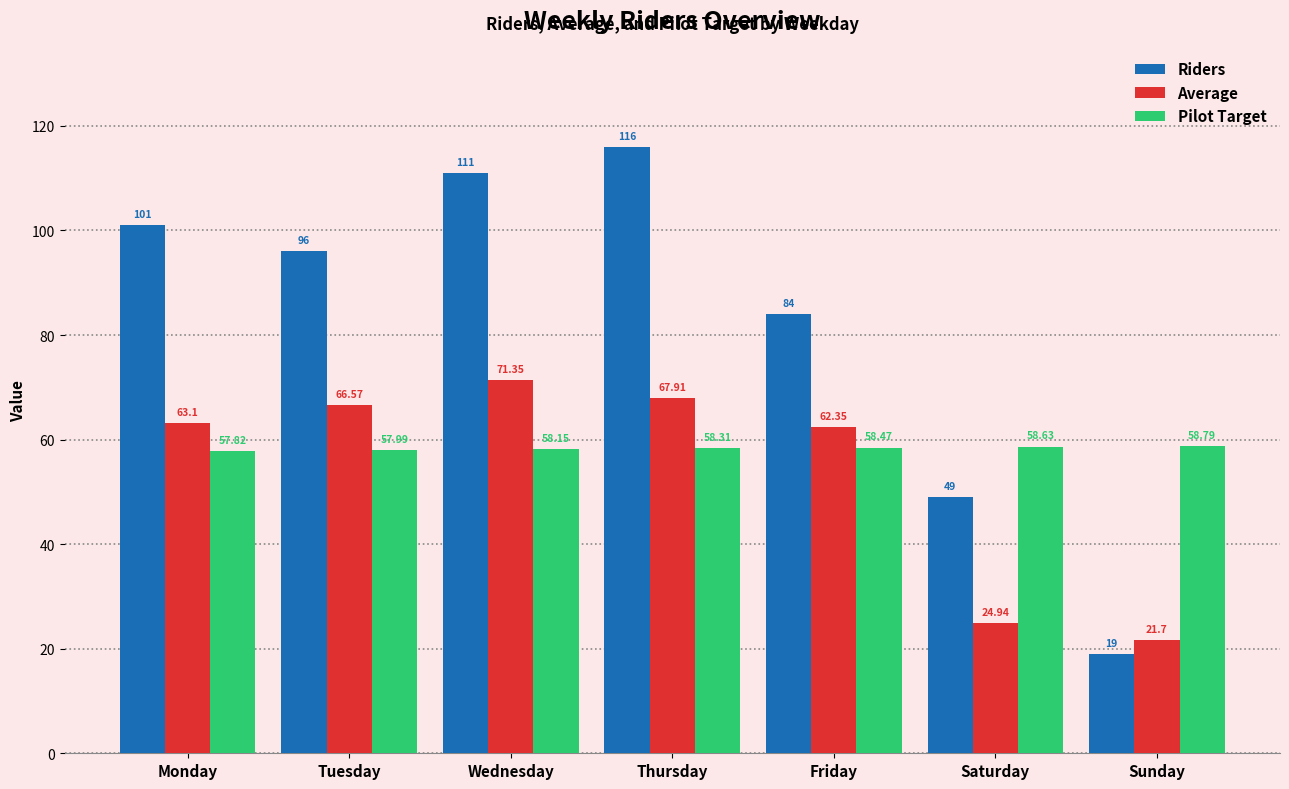

How many data points in Average are less than 63?

3